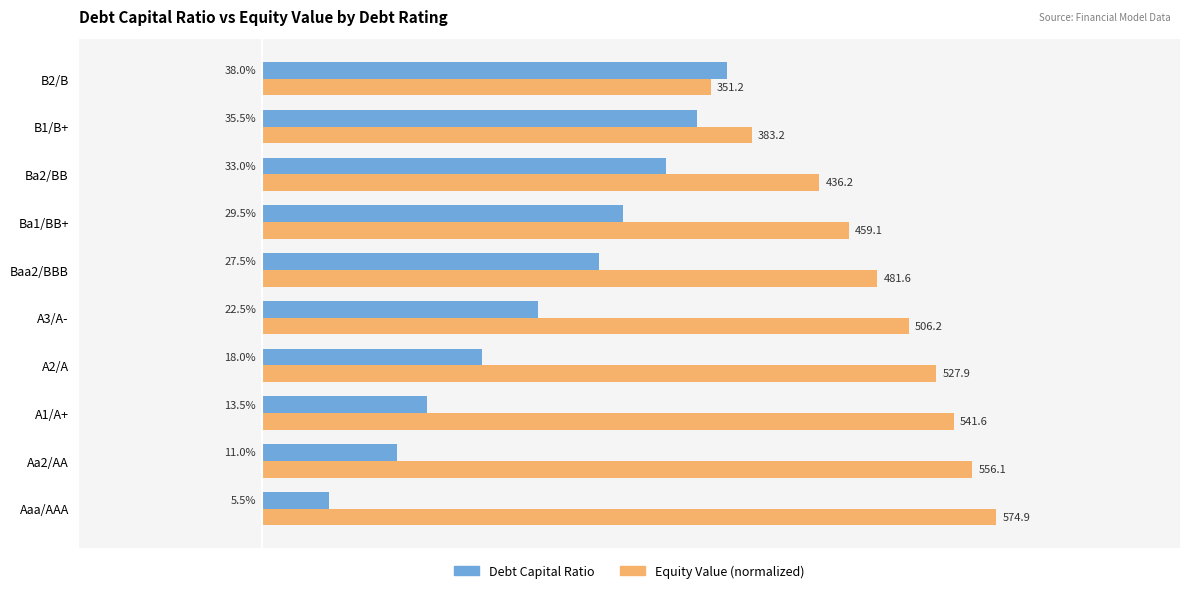

What are all the series names shown in the legend?

Debt Capital Ratio, Equity Value (normalized)